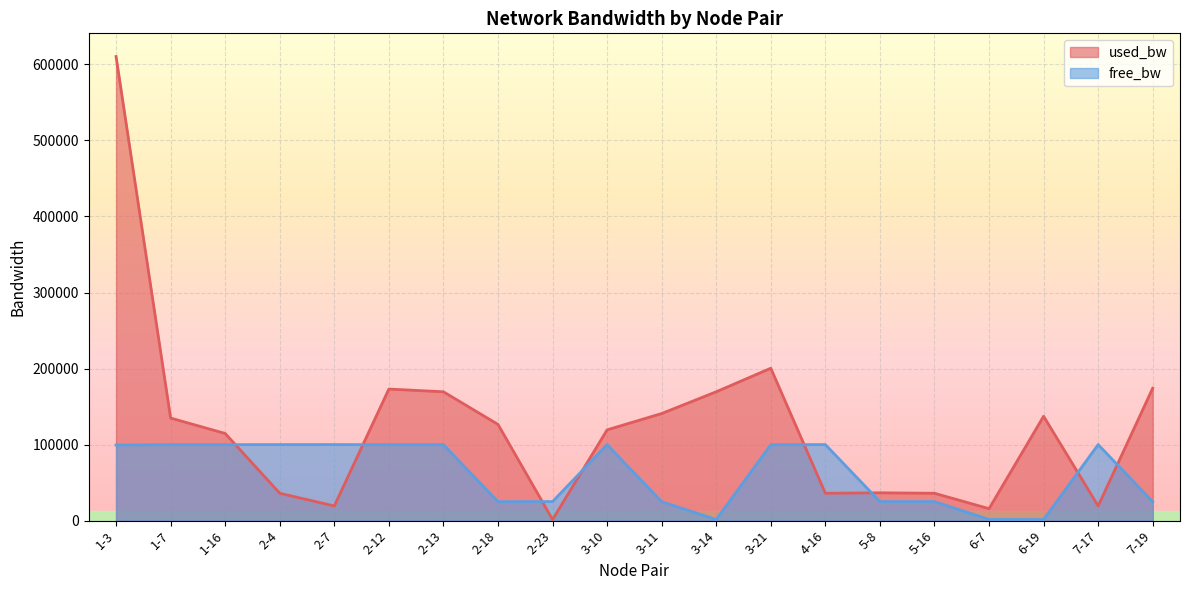

The value of free_bw at 3-10 is 99880.6. True or false?

True